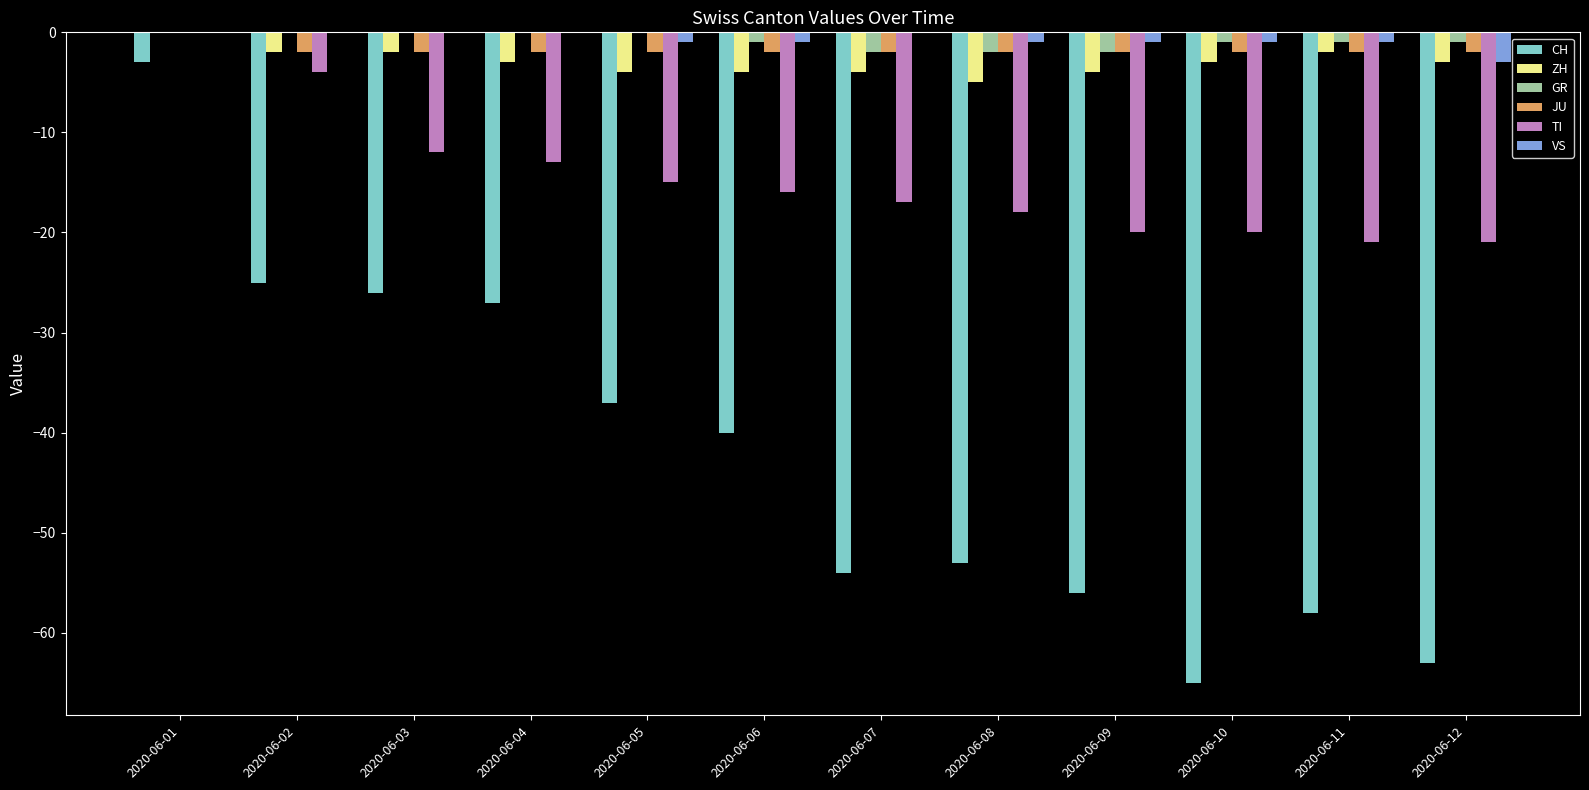

Reading left to right, what are all the values shown in this chart?

CH: 2020-06-01=-3	2020-06-02=-25	2020-06-03=-26	2020-06-04=-27	2020-06-05=-37	2020-06-06=-40	2020-06-07=-54	2020-06-08=-53	2020-06-09=-56	2020-06-10=-65	2020-06-11=-58	2020-06-12=-63
ZH: 2020-06-01=0	2020-06-02=-2	2020-06-03=-2	2020-06-04=-3	2020-06-05=-4	2020-06-06=-4	2020-06-07=-4	2020-06-08=-5	2020-06-09=-4	2020-06-10=-3	2020-06-11=-2	2020-06-12=-3
GR: 2020-06-01=0	2020-06-02=0	2020-06-03=0	2020-06-04=0	2020-06-05=0	2020-06-06=-1	2020-06-07=-2	2020-06-08=-2	2020-06-09=-2	2020-06-10=-1	2020-06-11=-1	2020-06-12=-1
JU: 2020-06-01=0	2020-06-02=-2	2020-06-03=-2	2020-06-04=-2	2020-06-05=-2	2020-06-06=-2	2020-06-07=-2	2020-06-08=-2	2020-06-09=-2	2020-06-10=-2	2020-06-11=-2	2020-06-12=-2
TI: 2020-06-01=0	2020-06-02=-4	2020-06-03=-12	2020-06-04=-13	2020-06-05=-15	2020-06-06=-16	2020-06-07=-17	2020-06-08=-18	2020-06-09=-20	2020-06-10=-20	2020-06-11=-21	2020-06-12=-21
VS: 2020-06-01=0	2020-06-02=0	2020-06-03=0	2020-06-04=0	2020-06-05=-1	2020-06-06=-1	2020-06-07=0	2020-06-08=-1	2020-06-09=-1	2020-06-10=-1	2020-06-11=-1	2020-06-12=-3